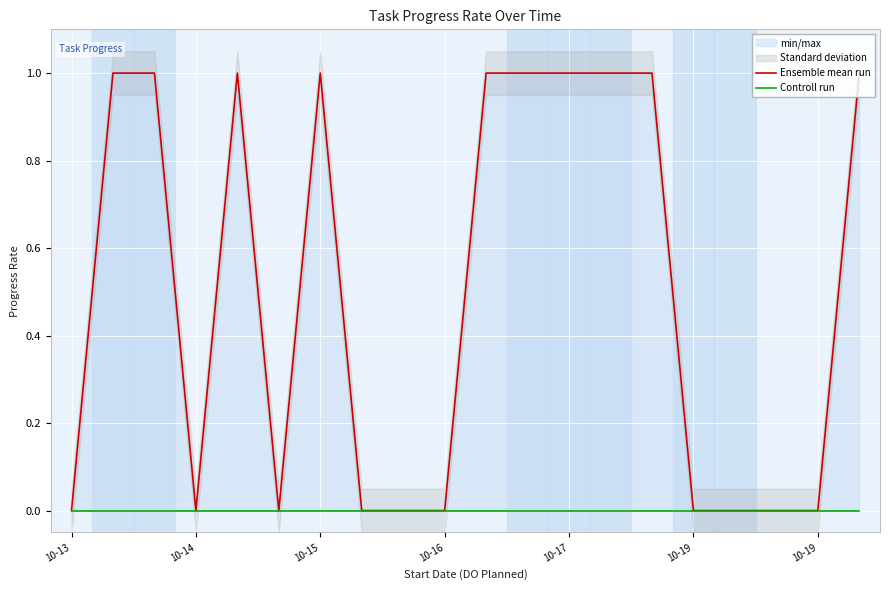

Reading right to left, what are all the values shown in this chart?

Ensemble mean run: 1	0	0	0	0	1	1	1	1	1	0	0	0	1	0	1	0	1	1	0
Controll run: 0	0	0	0	0	0	0	0	0	0	0	0	0	0	0	0	0	0	0	0